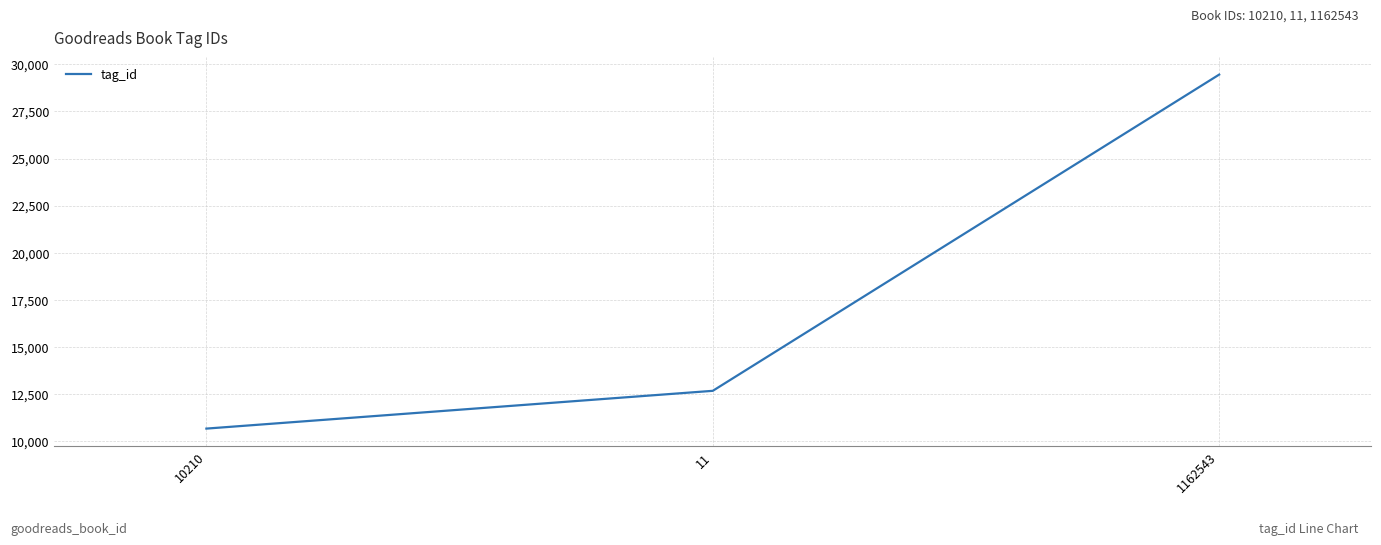

Does the chart display data point markers on the line(s)?

No